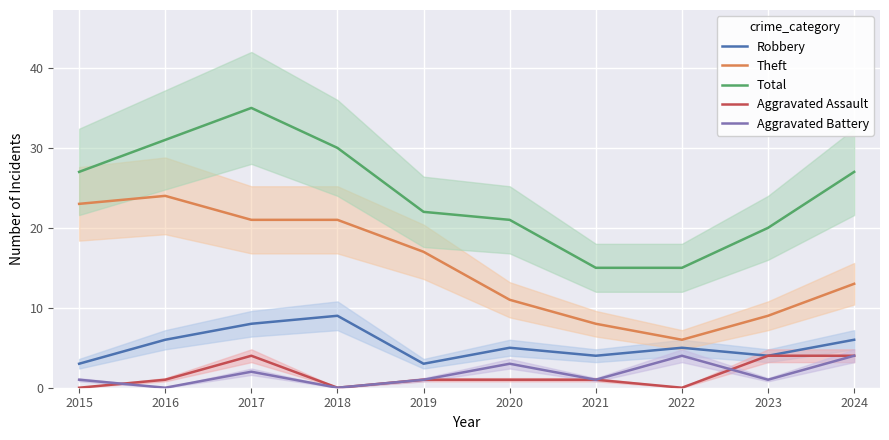

What is the difference between the Robbery values at 2019 and 2020?

2